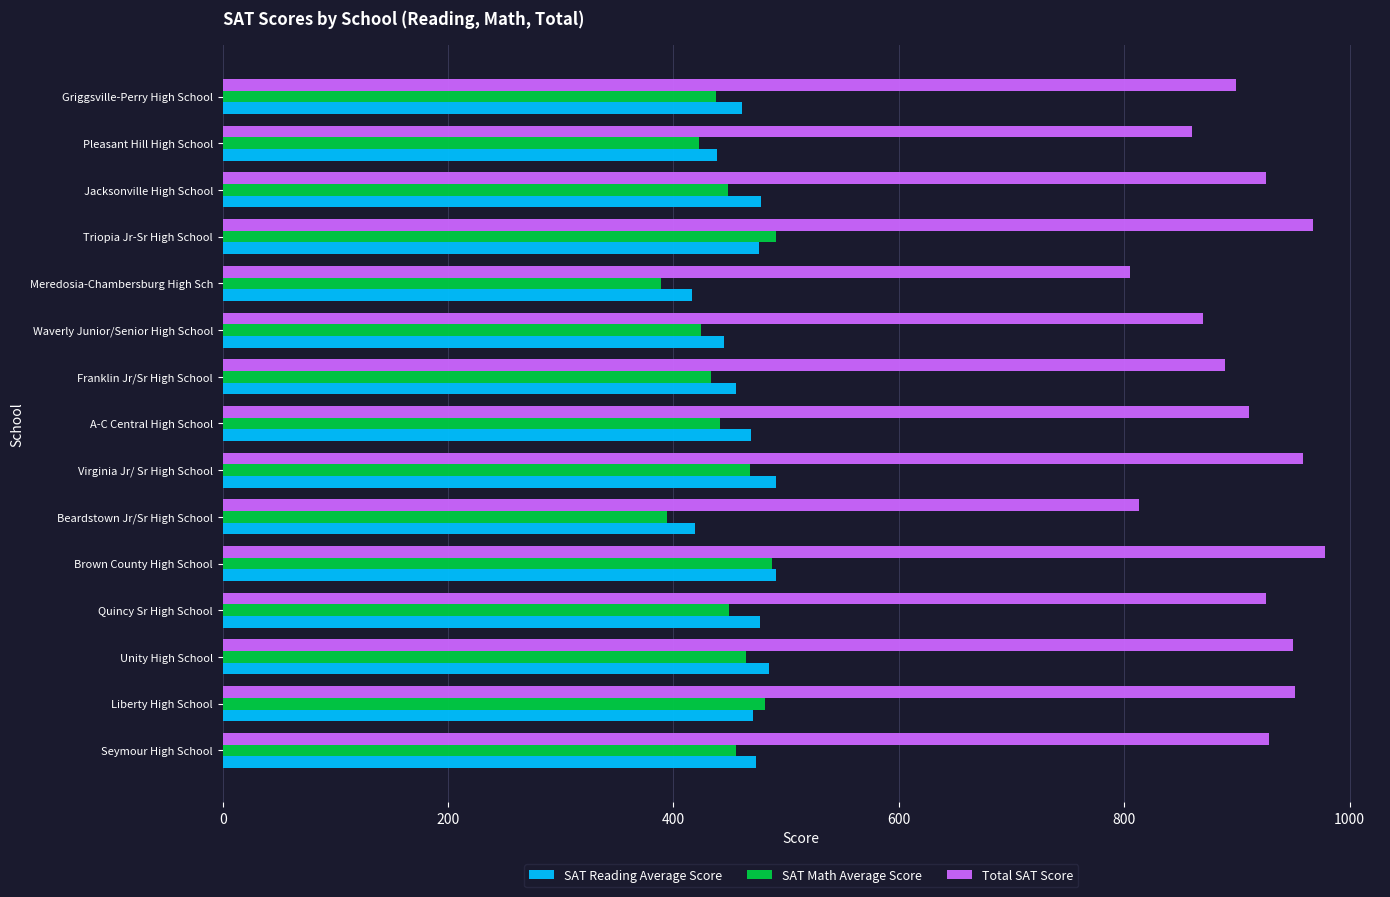

What is the difference between the SAT Reading Average Score values at Unity High School and Griggsville-Perry High School?

24.1